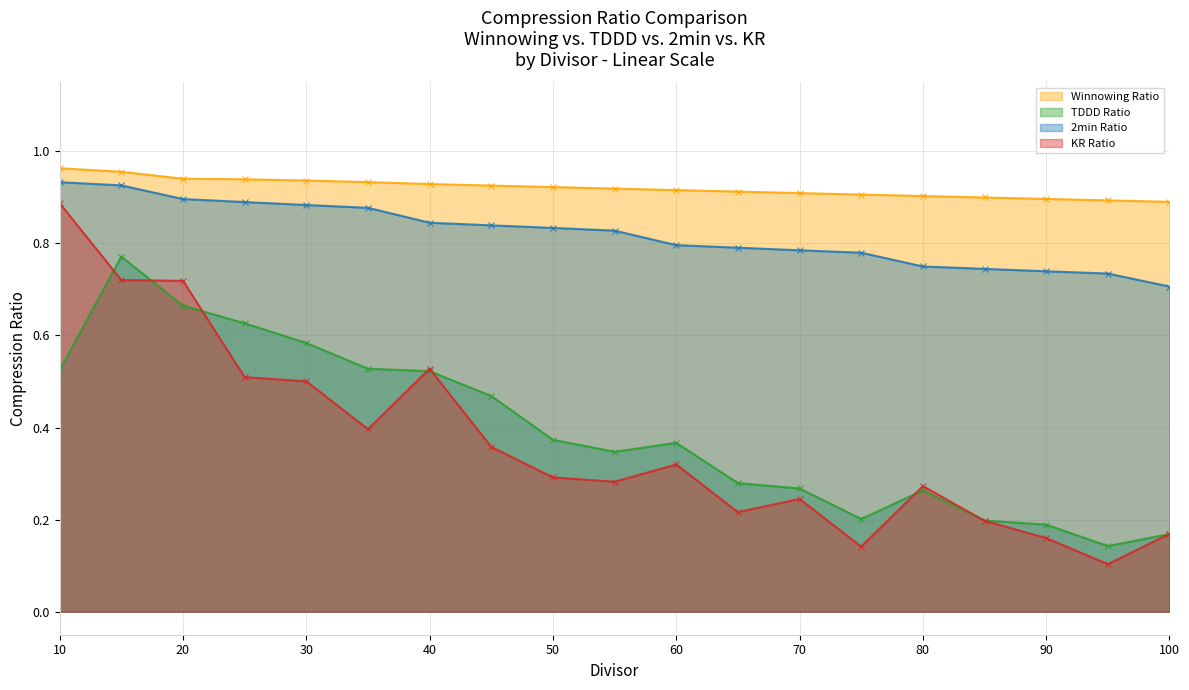

True or false: Winnowing Ratio has more than 0 interior local peaks.

False